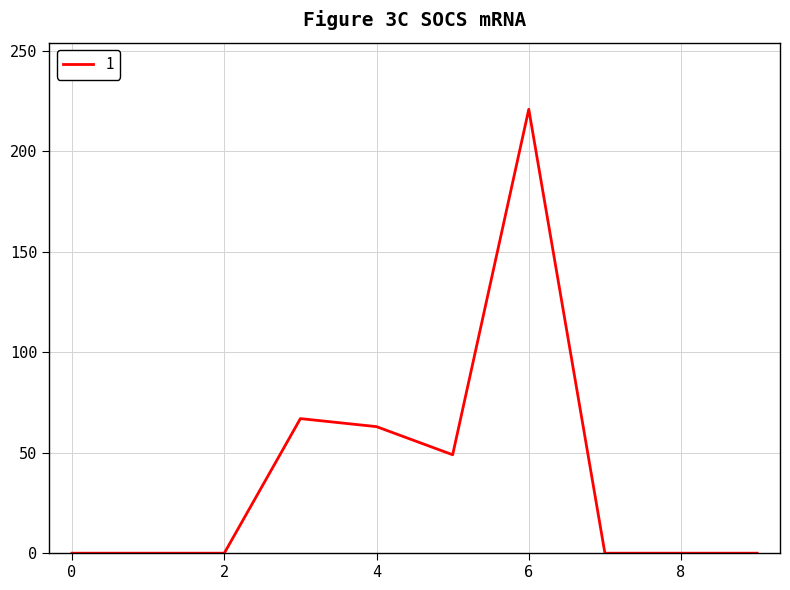

What is the difference between the maximum and minimum values?

221